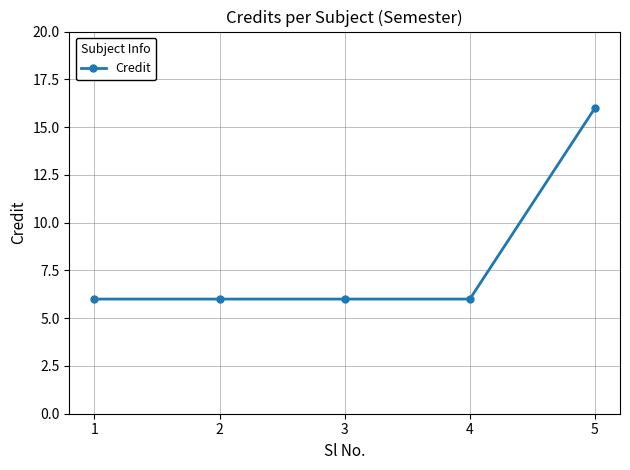

What is the value of the 3rd point from the left?

6